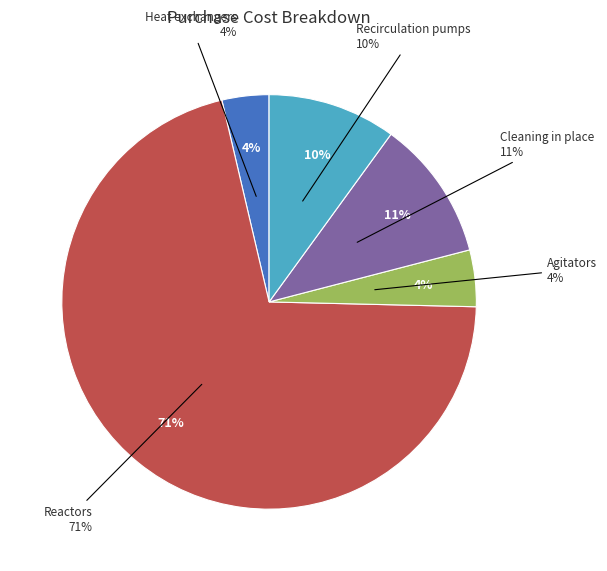

Rank the categories by value from lowest to highest.

Heat exchangers, Agitators, Recirculation pumps, Cleaning in place, Reactors